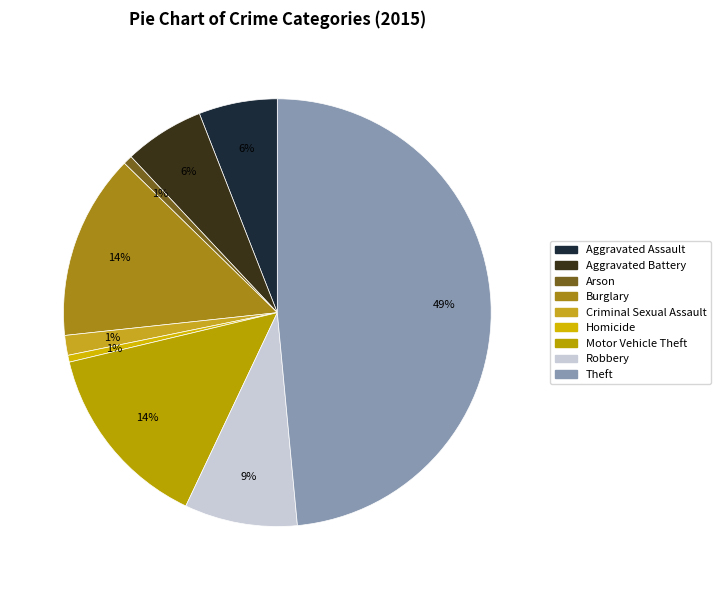

Is there any slice that represents more than half of the pie?

No